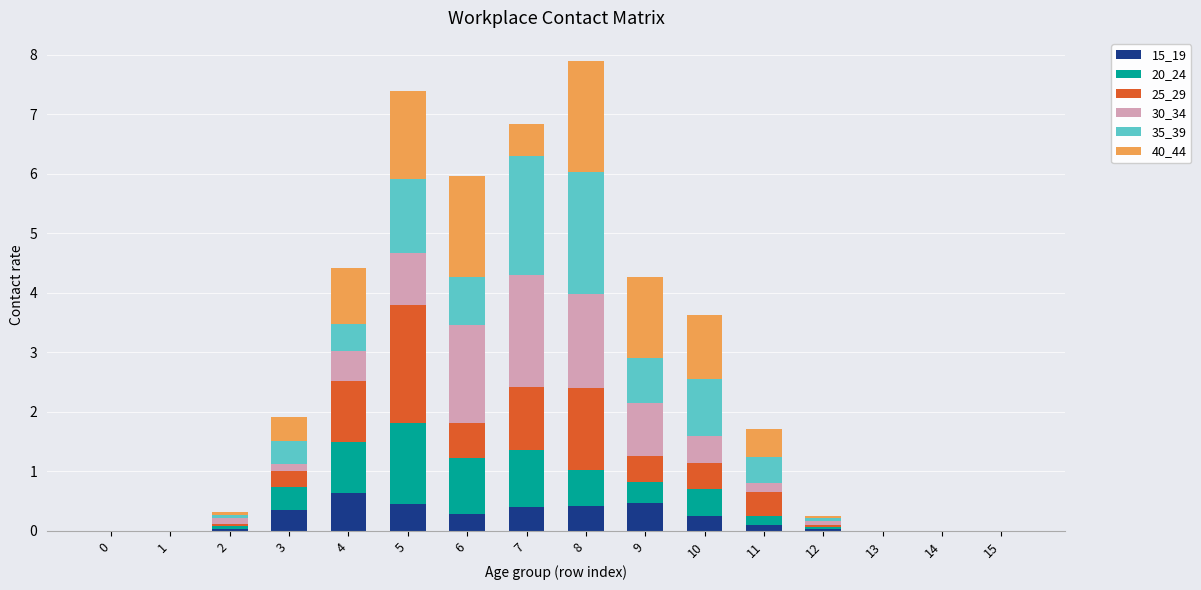

Is it true that 15_19 equals 0.0 at 12?

True